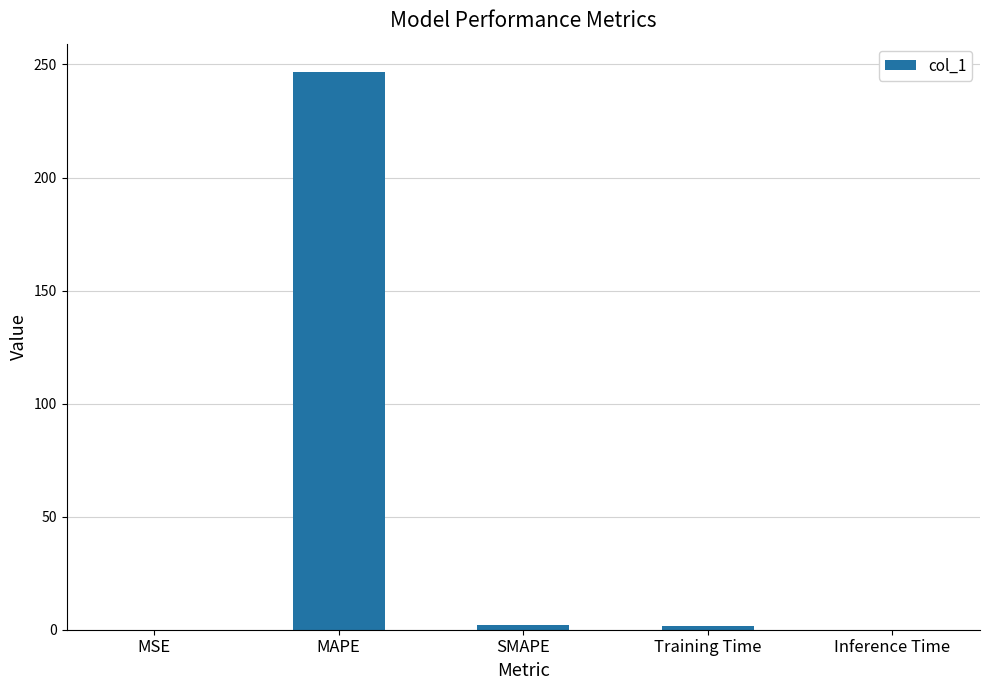

What is the approximate value at MAPE?

246.9